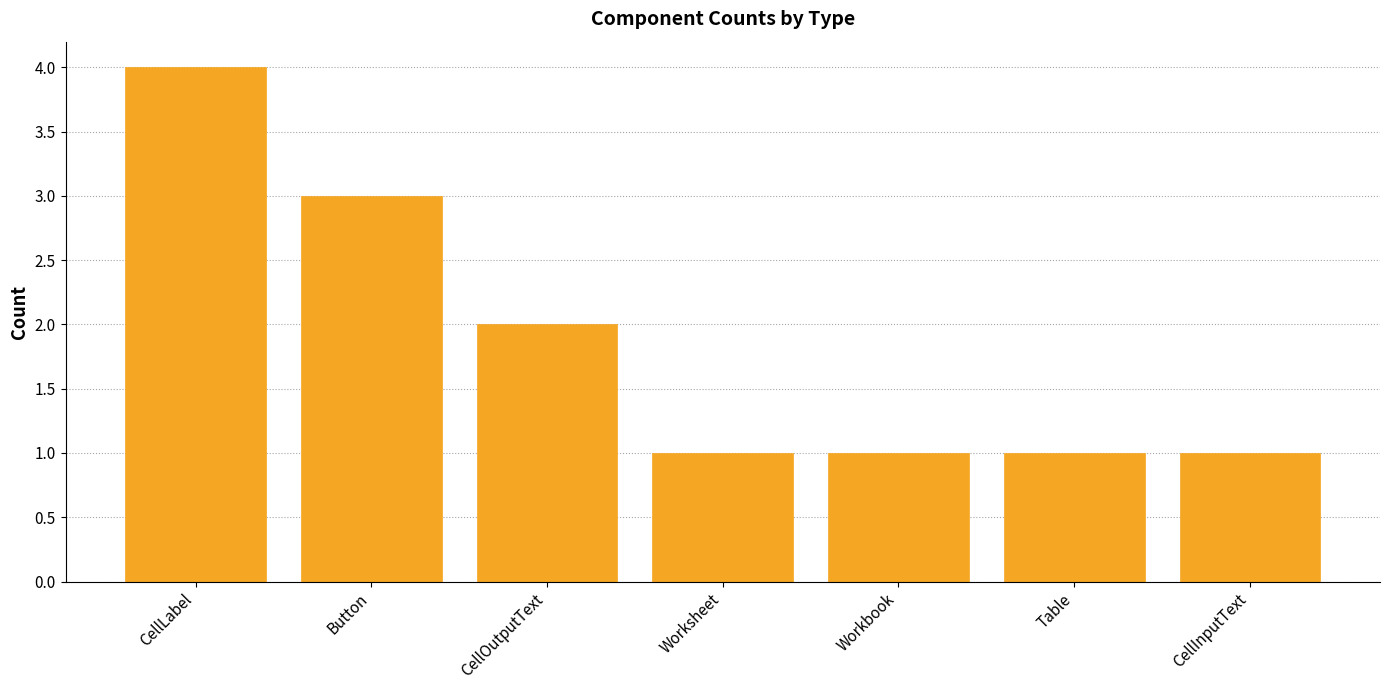

Where is the data nearest to the value 2?

CellOutputText